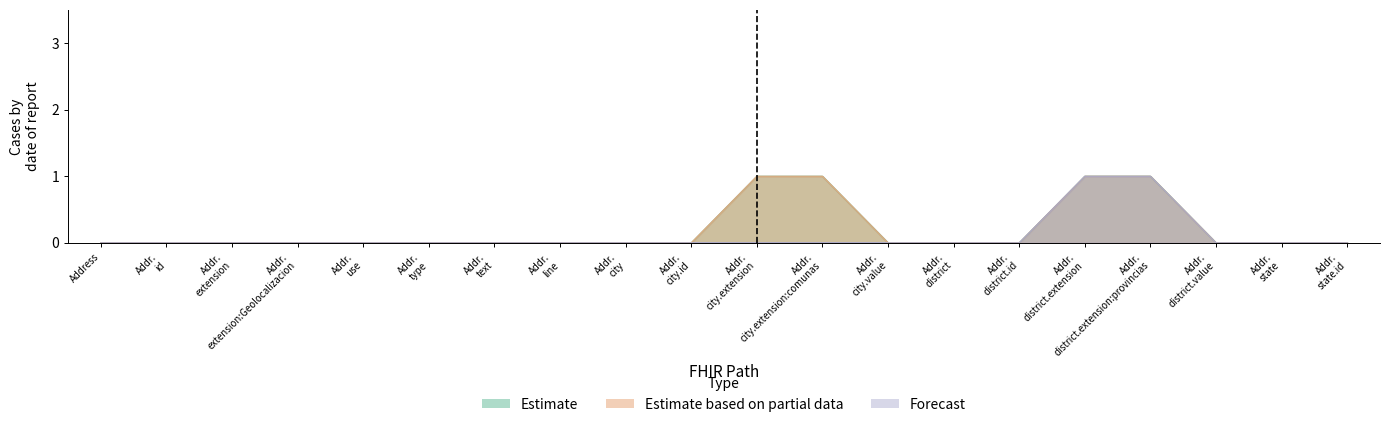

How many lines are shown in the chart?

3